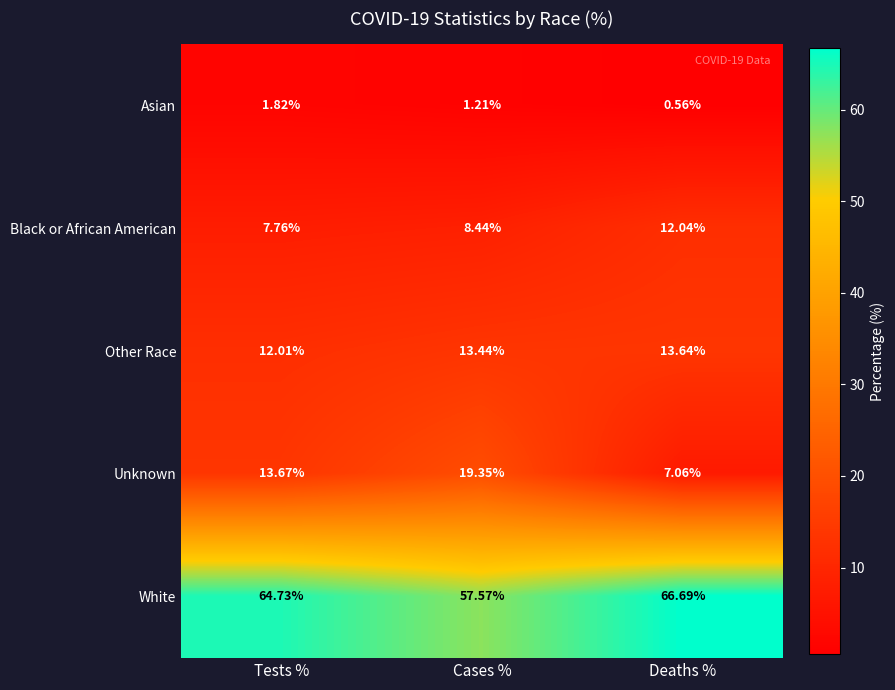

At which category does the chart reach its minimum across all series?

Deaths %